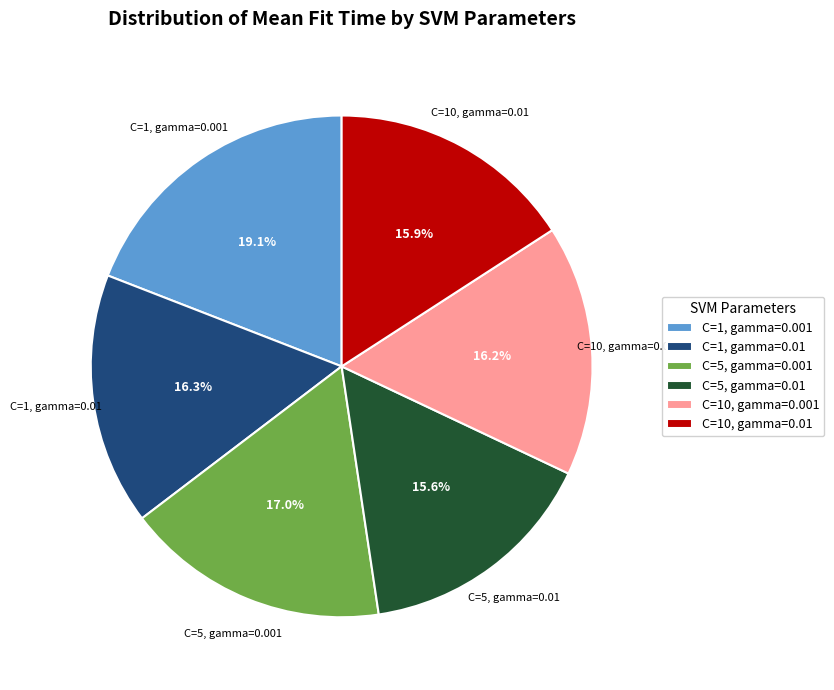

True or false: C=10, gamma=0.001 accounts for 31% of the total.

False